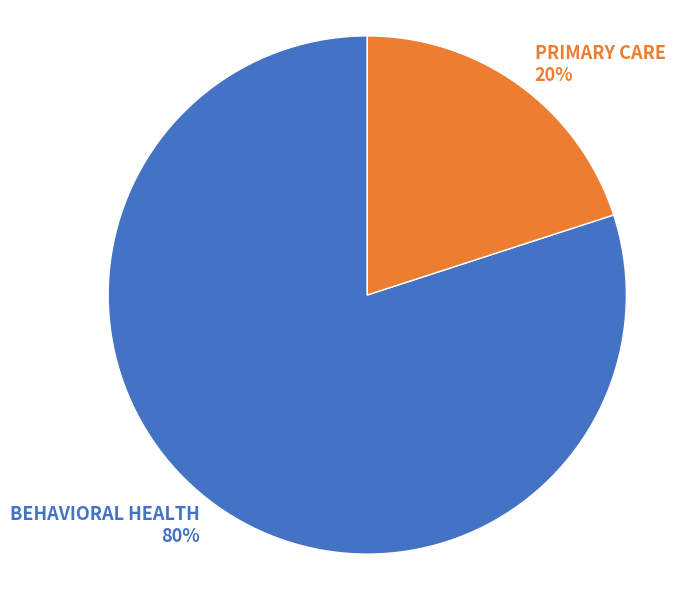

What is the majority slice?

BEHAVIORAL HEALTH